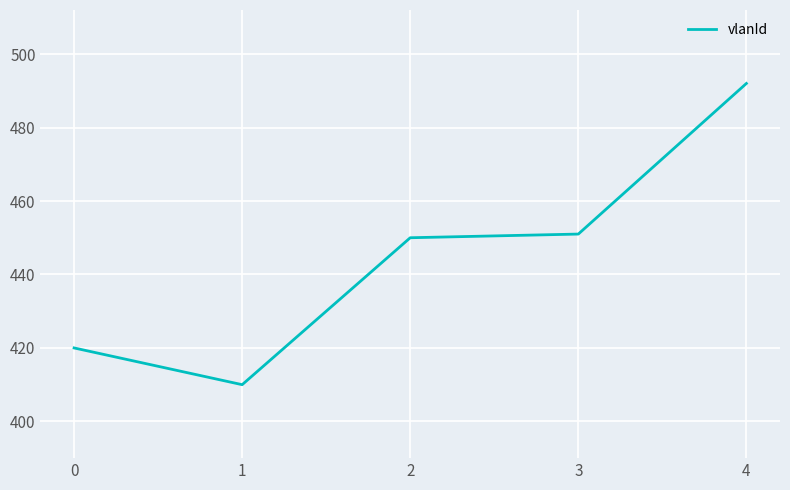

The value at 0 is 554. True or false?

False